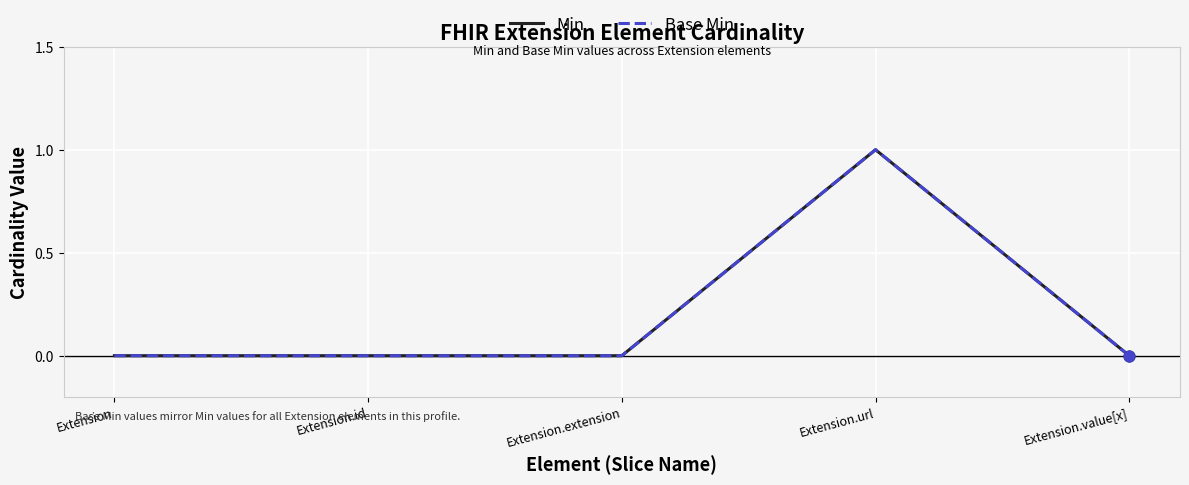

At which category is the sum across all series the highest?

Extension.url